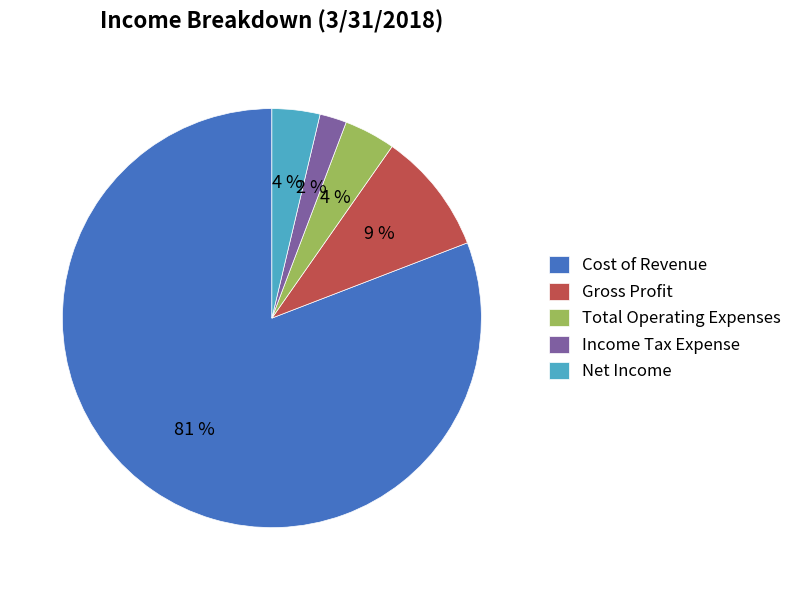

To the nearest percent, what is the average slice percentage?

20%